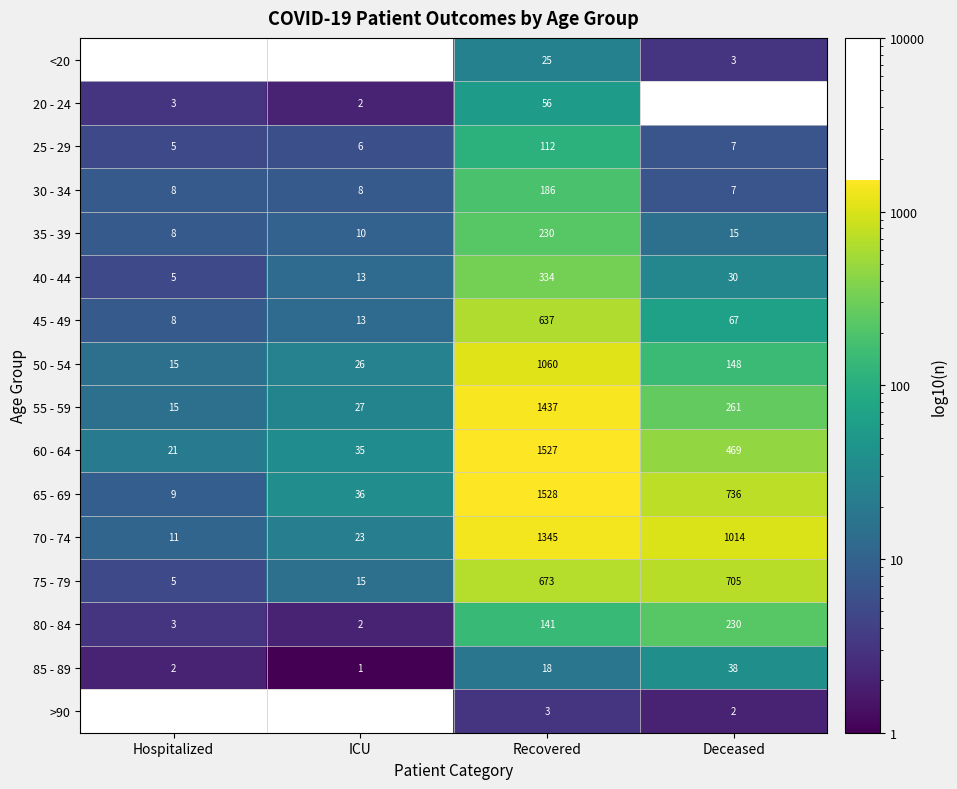

What is the minimum value shown in the chart?

1.0